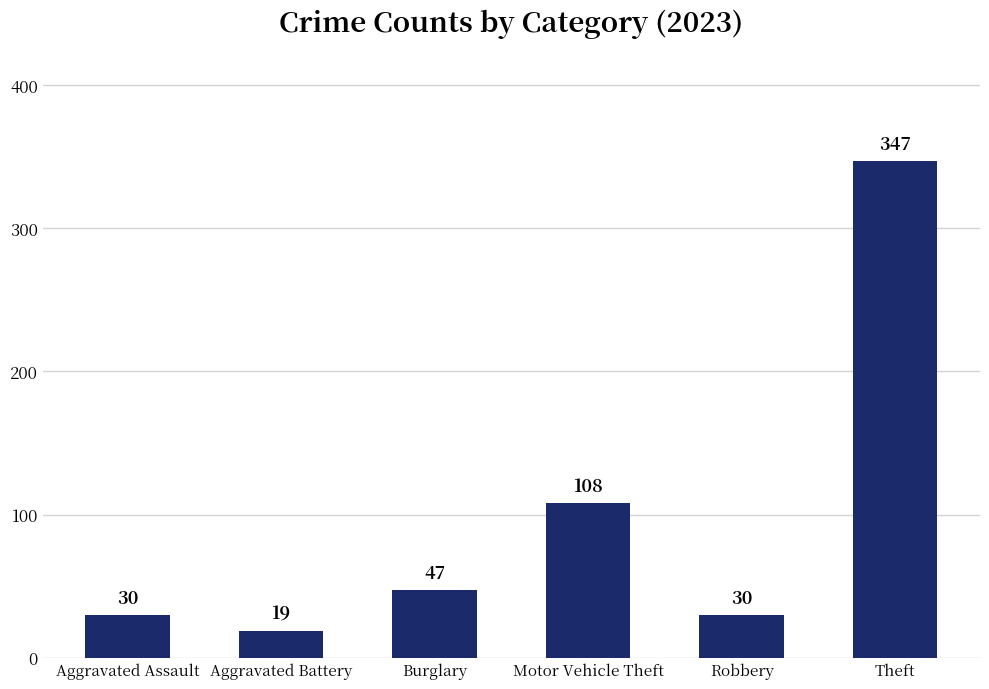

Which has a higher value, Robbery or Theft?

Theft